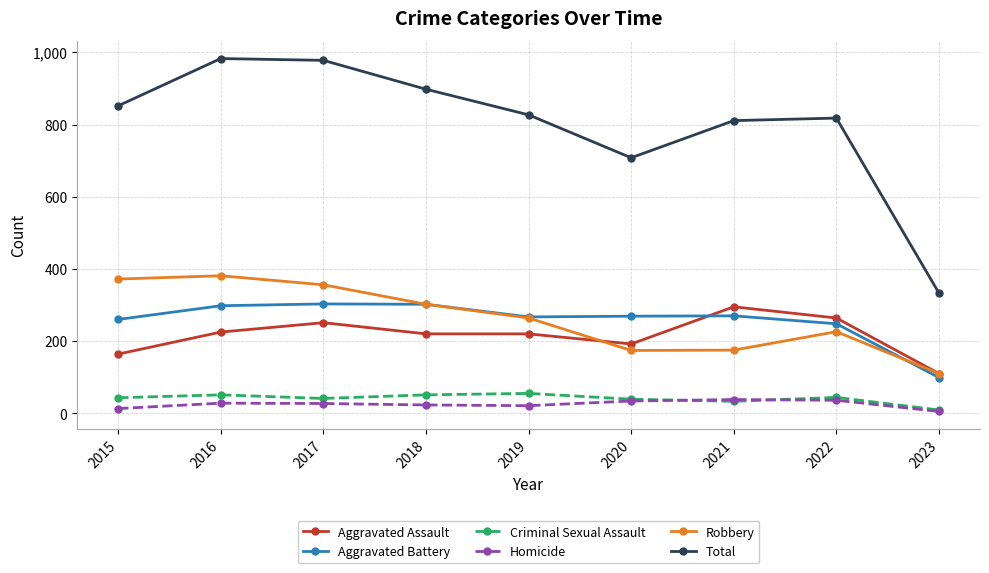

At how many categories does at least one series exceed 553?

8